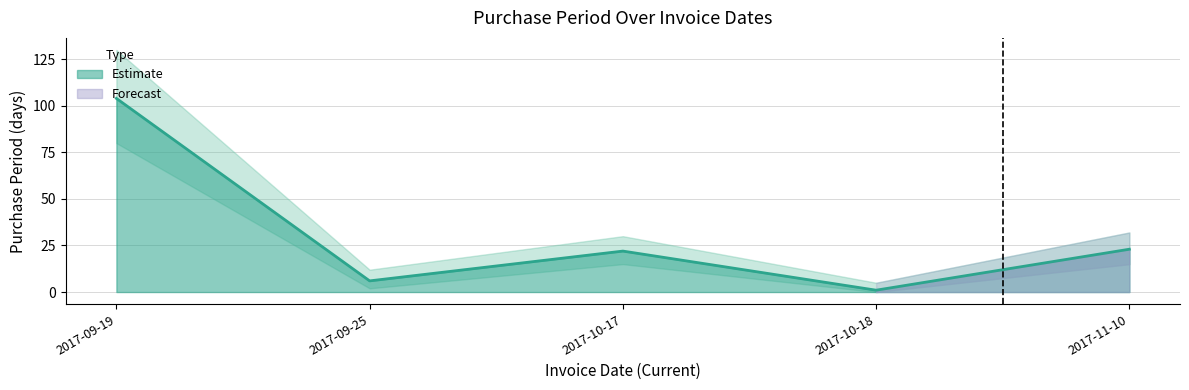

List the labels in order of value, largest first.

2017-09-19, 2017-11-10, 2017-10-17, 2017-09-25, 2017-10-18